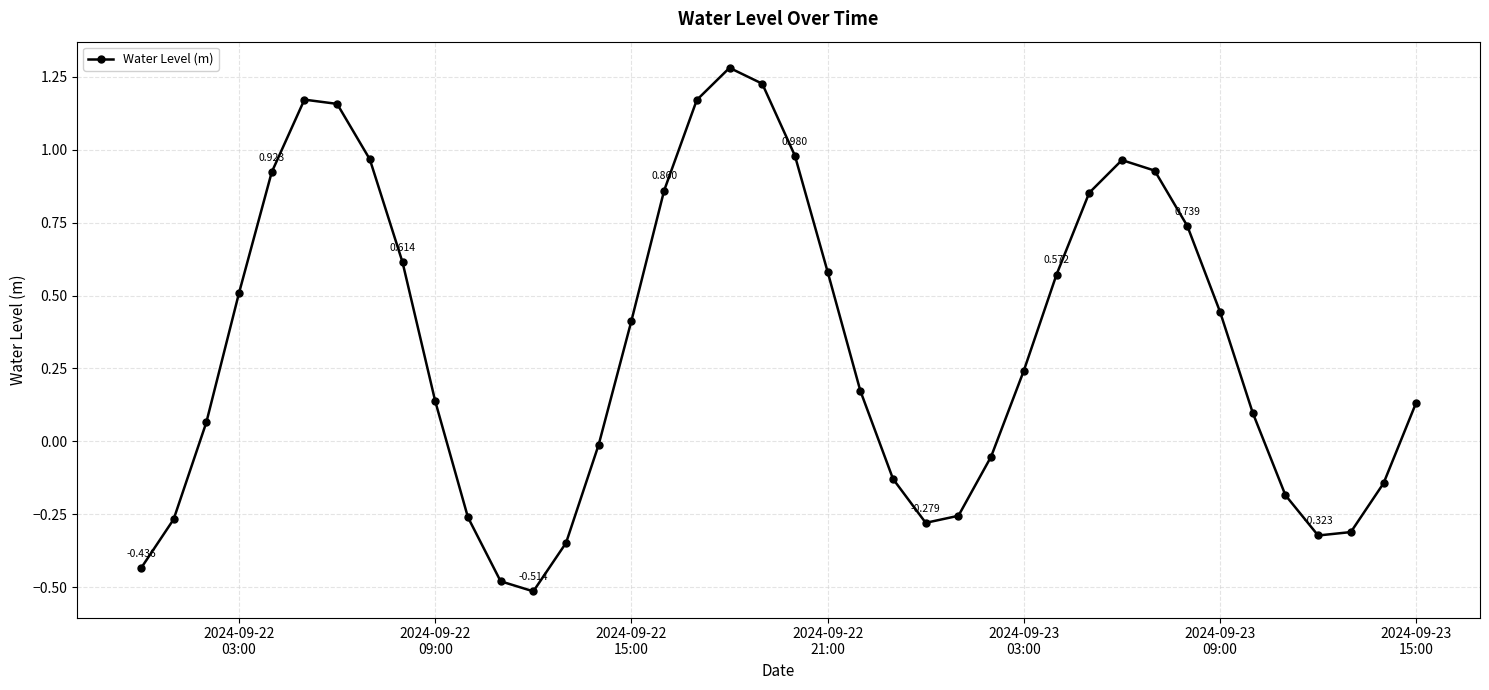

Is this an area chart (filled region under the line)?

No